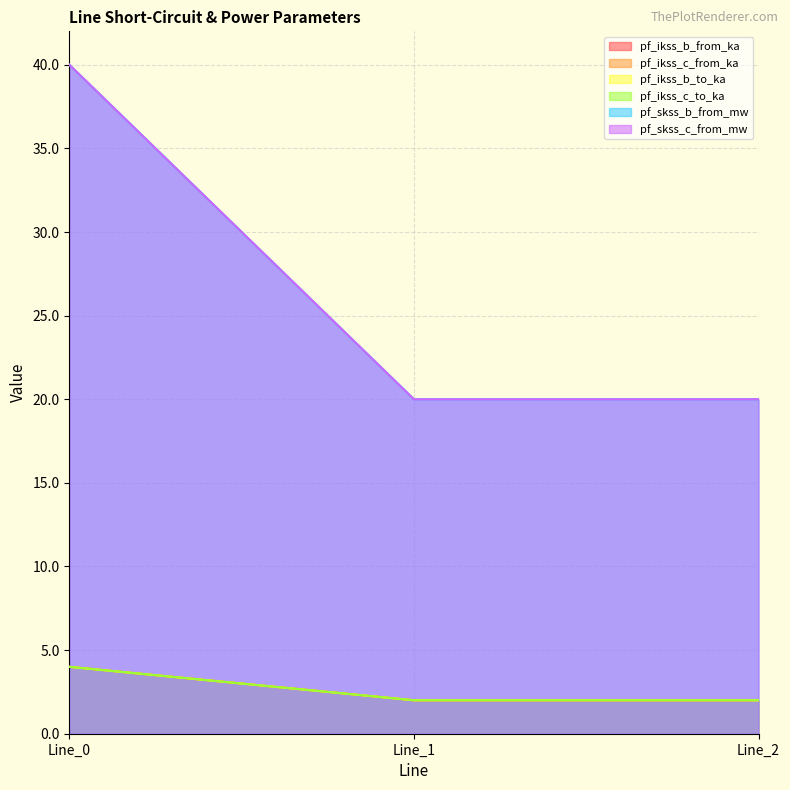

Does the chart display data point markers on the line(s)?

No